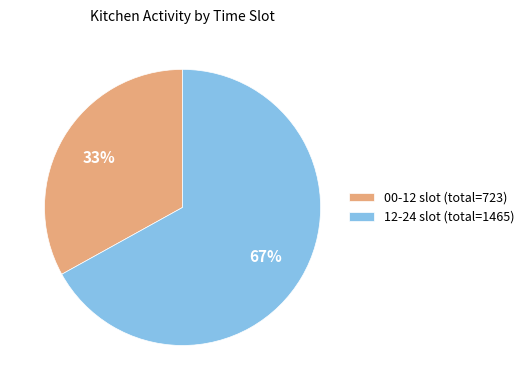

Is there a majority slice in this chart?

Yes